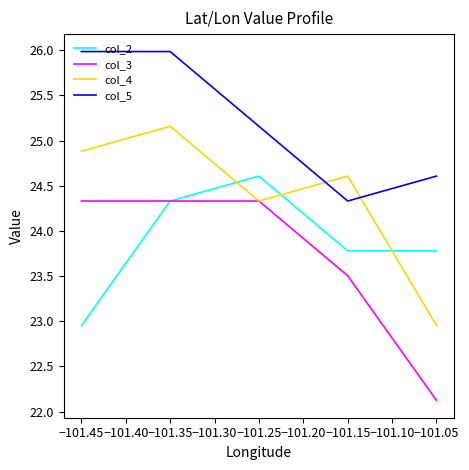

Which series ends up on top after the final intersection of col_2 and col_4?

col_2